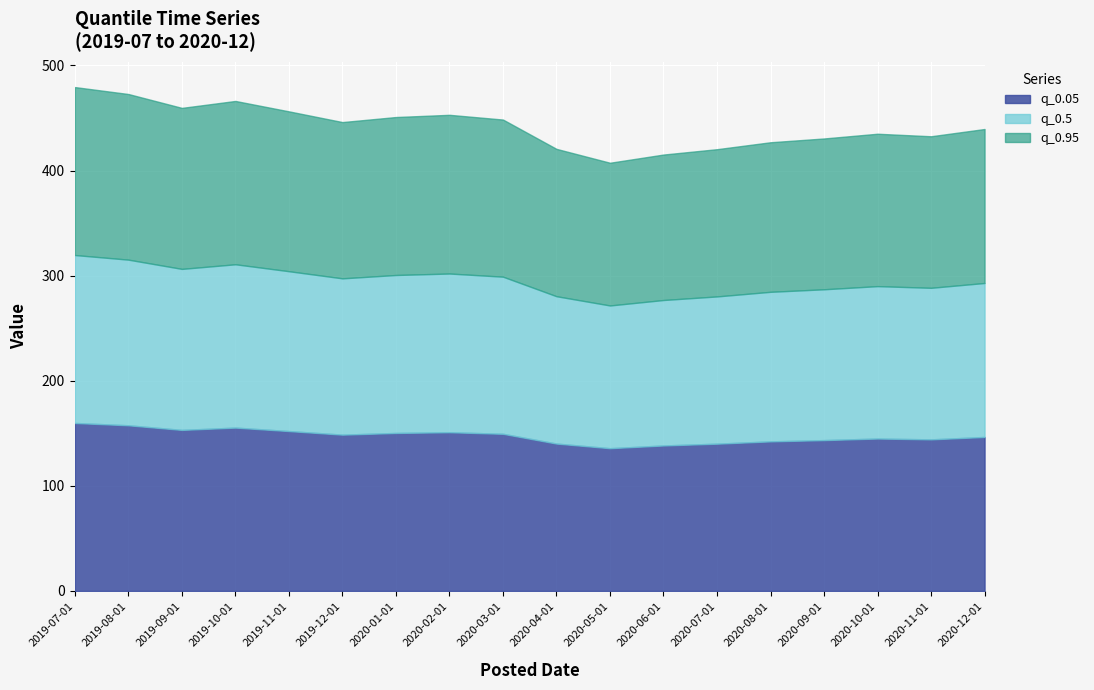

Which category has the highest value across all series?

2019-07-01